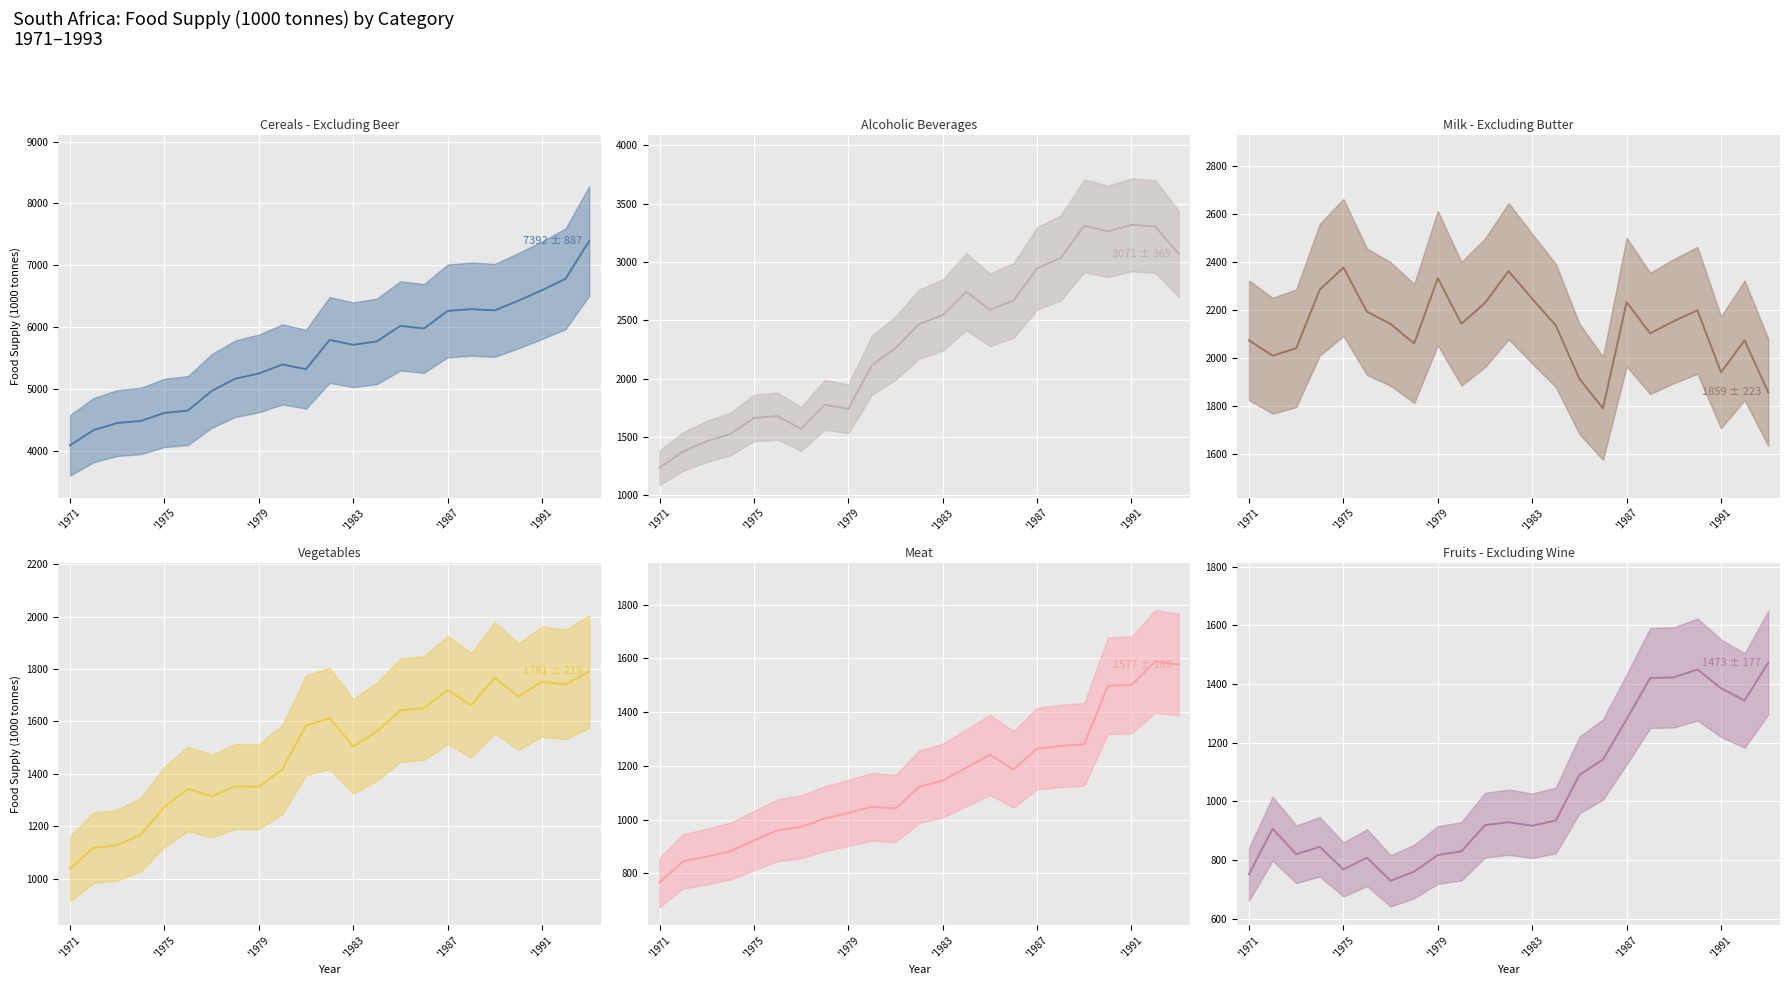

In Vegetables (mean), how many points are lower than both neighbors (excluding endpoints)?

6